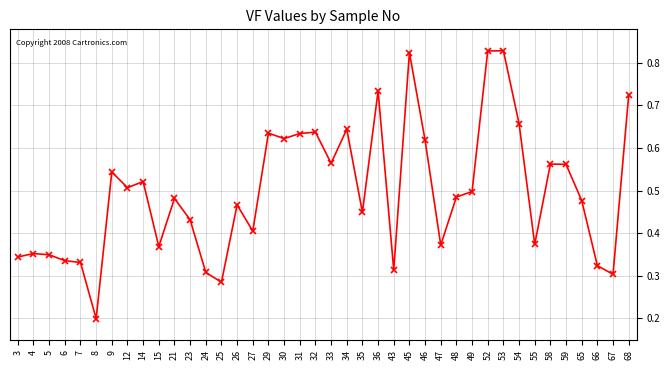

The value at 23 is 0.7. True or false?

False